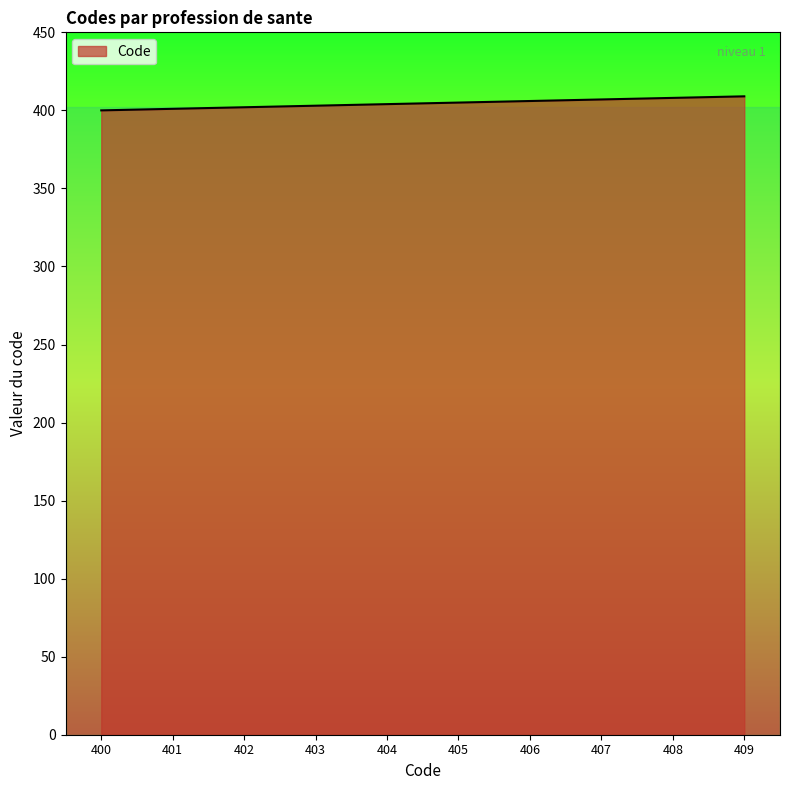

What is the sum of all values?

4045